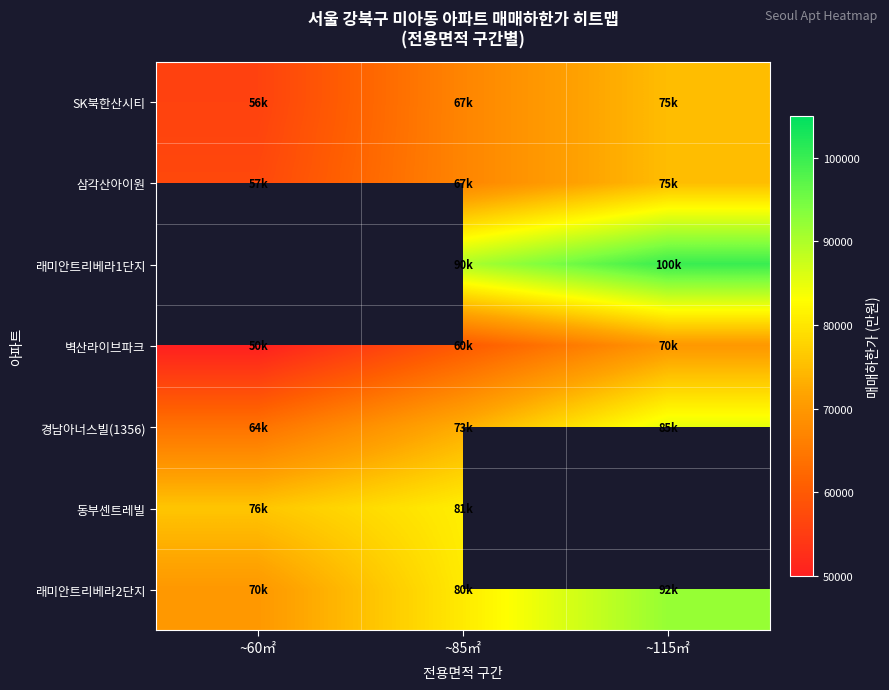

Which series changed the most between ~60㎡ and ~115㎡?

래미안트리베라2단지